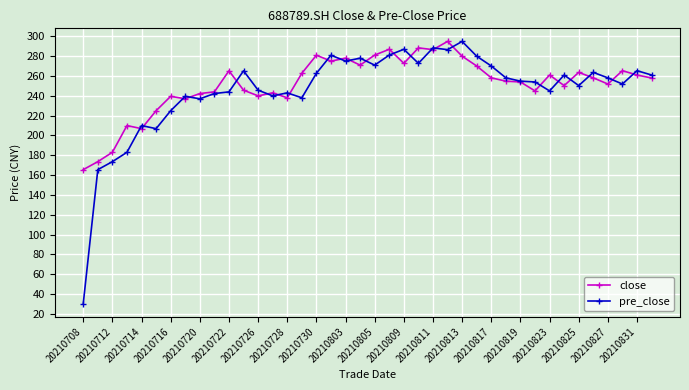

True or false: close has more than 2 points higher than both neighbors.

True